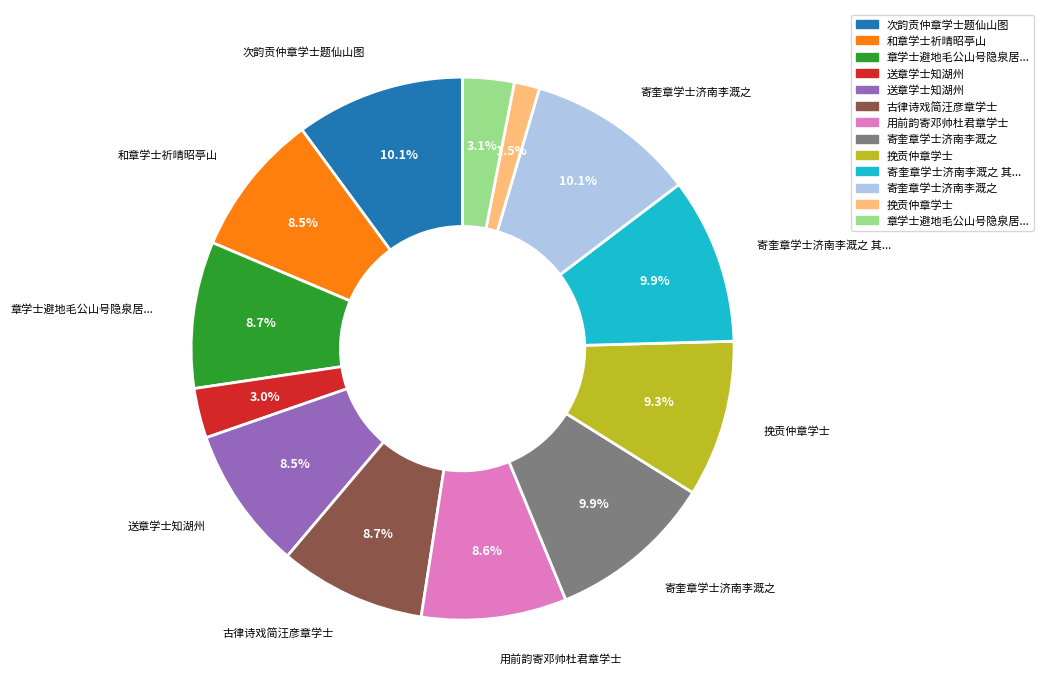

Does any single category account for the majority?

No